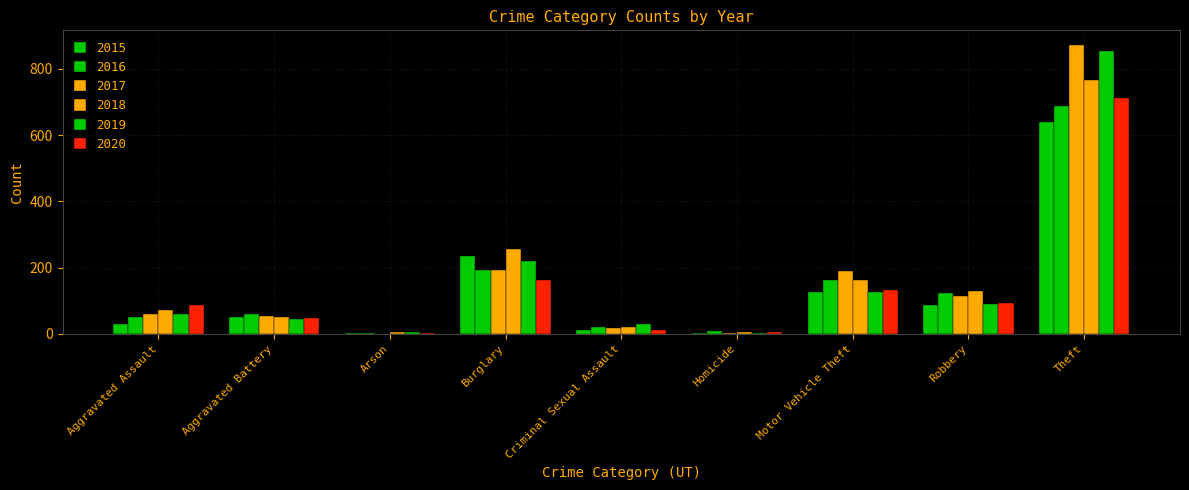

Are the bars horizontal?

No